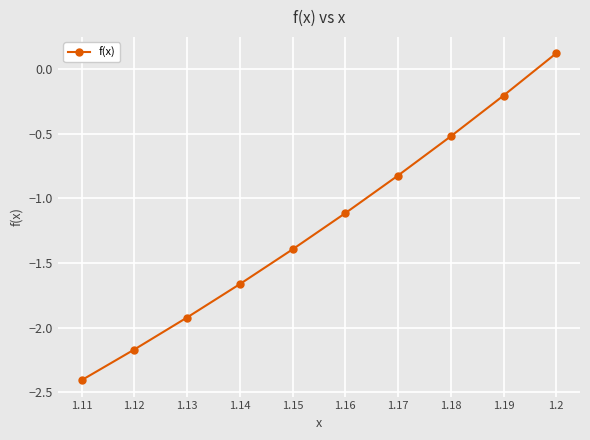

The value at 1.16 is -1.9. True or false?

False